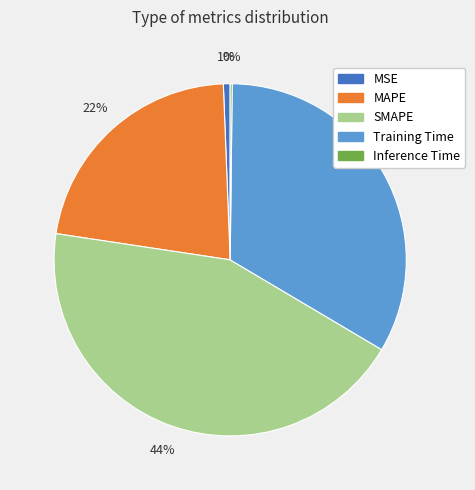

Which slice is the largest?

SMAPE